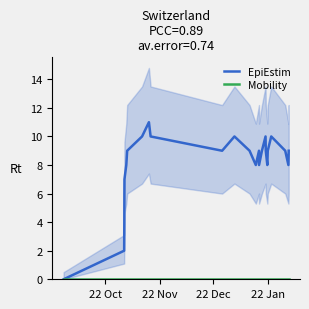

Reading left to right, what are all the values shown in this chart?

EpiEstim: 0	2	3	4	6	7	8	9	10	11	10	9	10	9	8	9	8	9	10	9	8	9	10	9	8	9
Mobility: 0	0	0	0	0	0	0	0	0	0	0	0	0	0	0	0	0	0	0	0	0	0	0	0	0	0